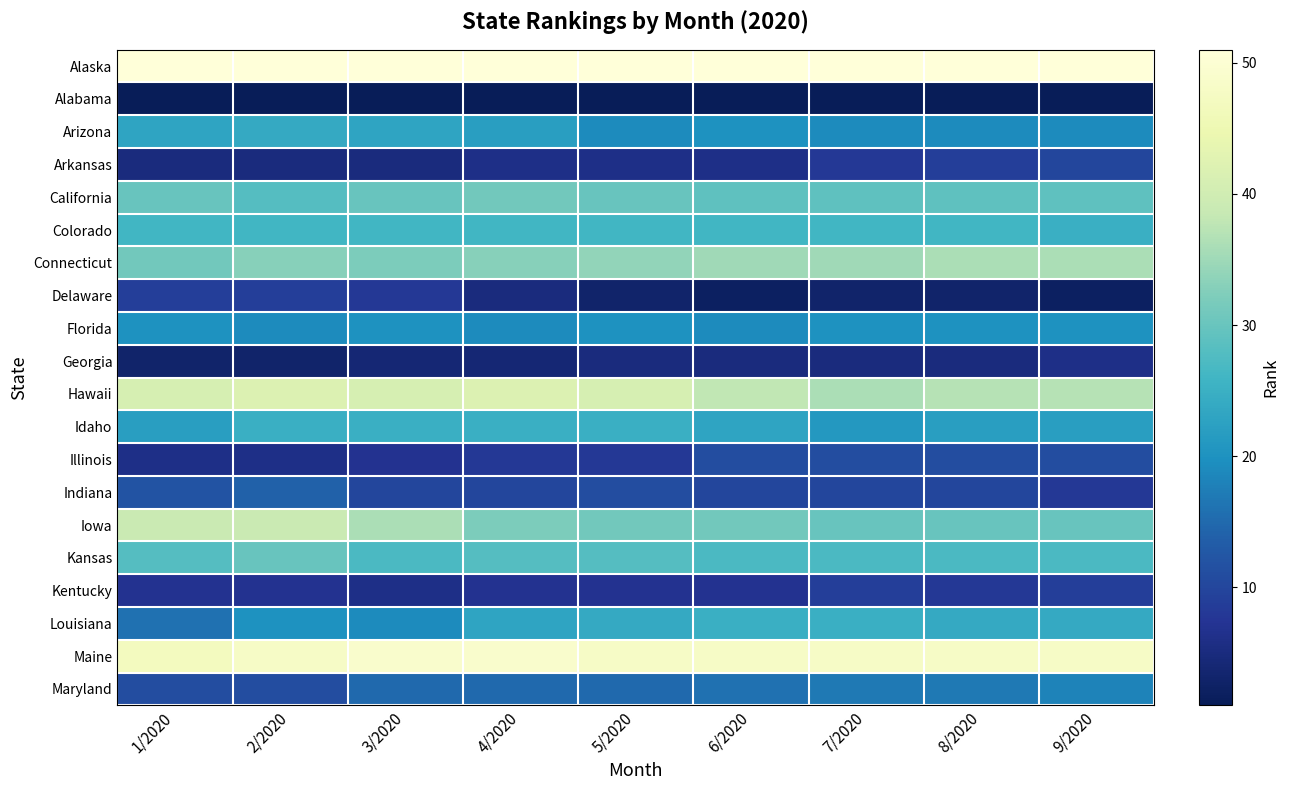

Which series has the largest total across all categories?

Alaska